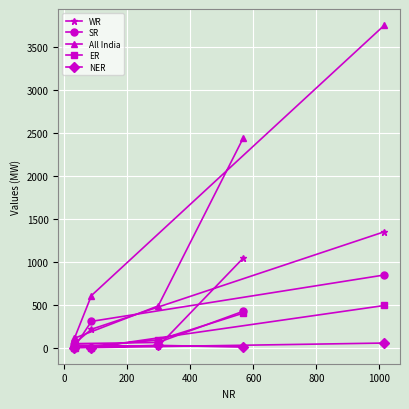

Rank the series by their maximum value, from lowest to highest.

NER, ER, SR, WR, All India